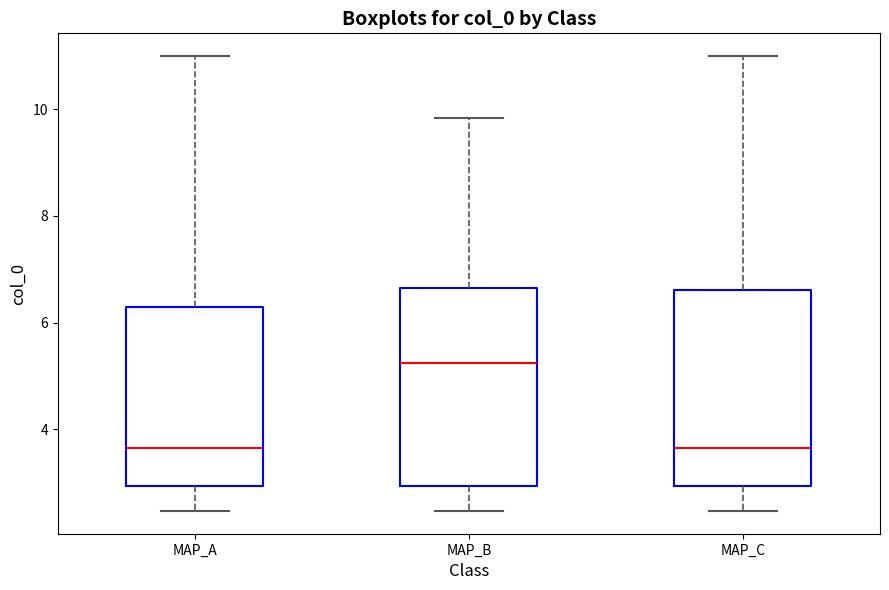

Reading left to right, transcribe this box plot: for each box, give where its median line is, the range the box spans, and where its two whiskers end, as read against the y-axis. The values are not printed on the chart, so give them approximately, as read against the axis.

MAP_A: median 3.6, box 3.0 to 6.2, whiskers 2.4 to 11.0
MAP_B: median 5.2, box 3.0 to 6.6, whiskers 2.4 to 9.8
MAP_C: median 3.6, box 3.0 to 6.6, whiskers 2.4 to 11.0